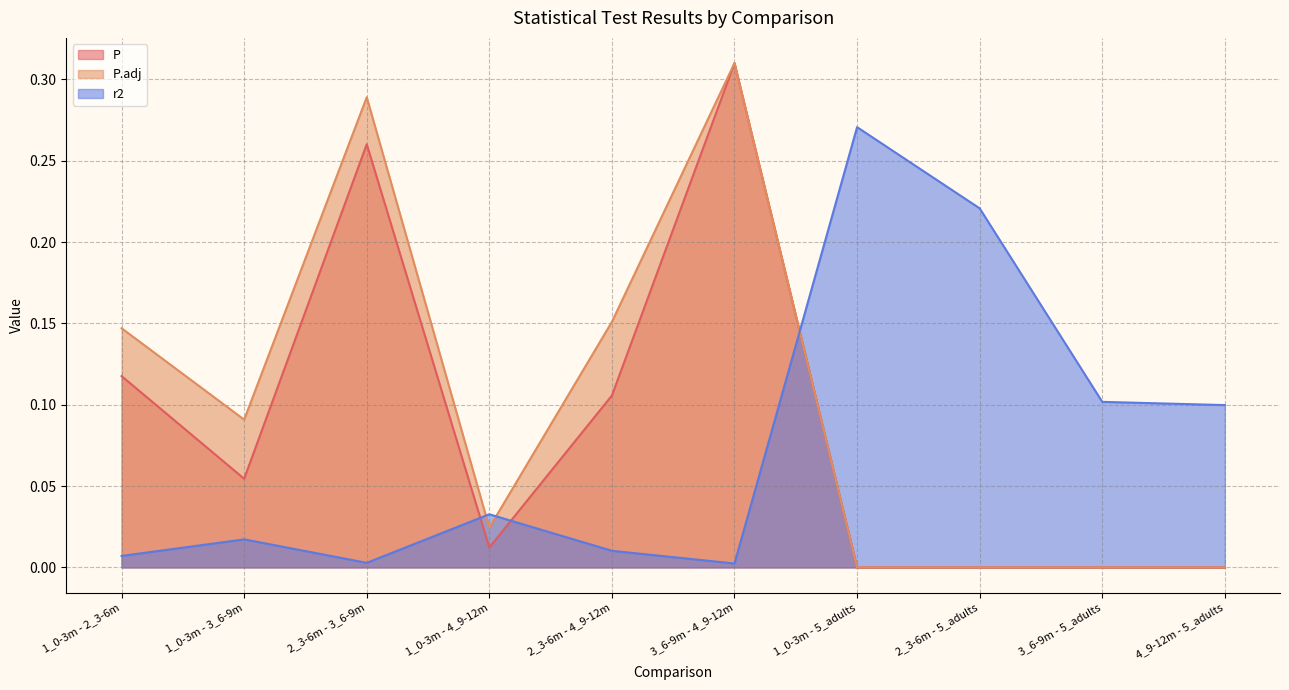

List the labels in order of P value, largest first.

3_6-9m - 4_9-12m, 2_3-6m - 3_6-9m, 1_0-3m - 2_3-6m, 2_3-6m - 4_9-12m, 1_0-3m - 3_6-9m, 1_0-3m - 4_9-12m, 4_9-12m - 5_adults, 3_6-9m - 5_adults, 2_3-6m - 5_adults, 1_0-3m - 5_adults